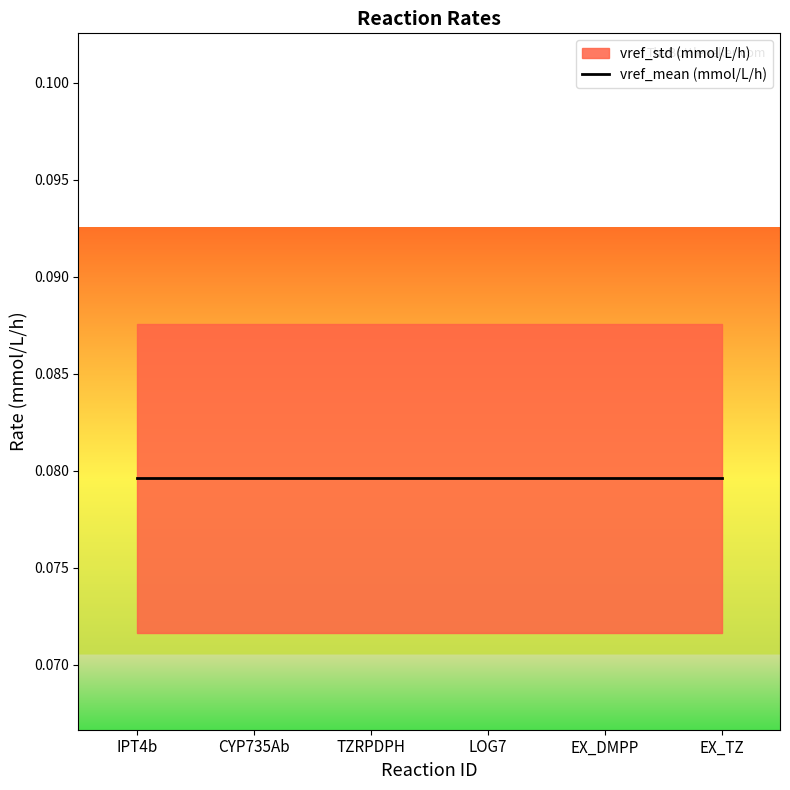

Is the value of vref_std (mmol/L/h) at EX_TZ greater than the value of vref_mean (mmol/L/h) at EX_DMPP?

No